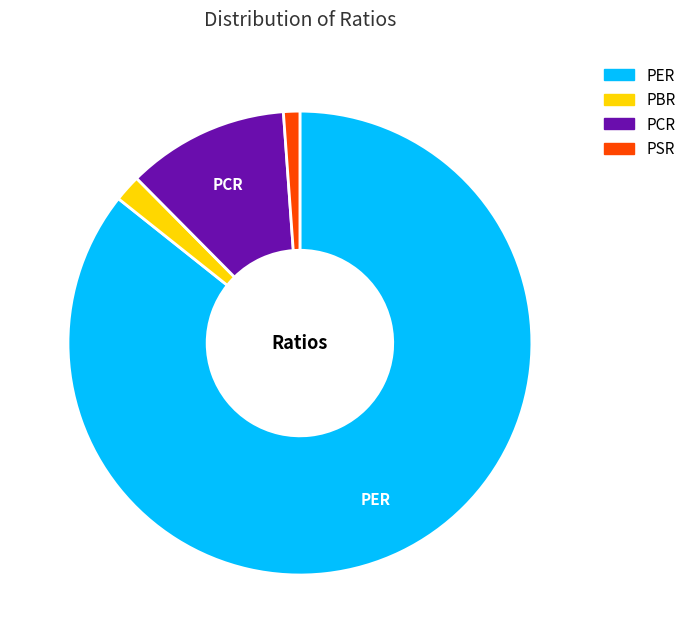

The PSR slice represents 1% of the pie. True or false?

True